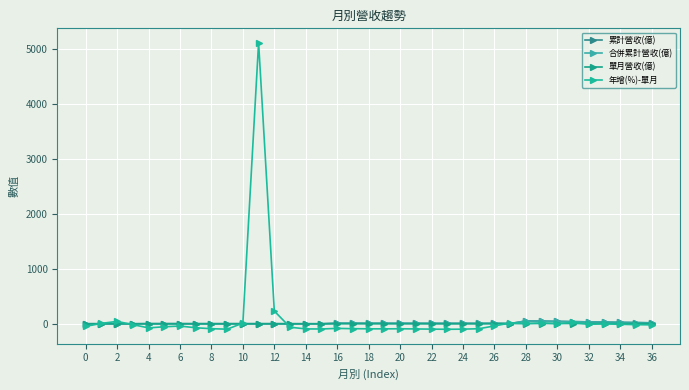

Does the chart have visible grid lines?

Yes